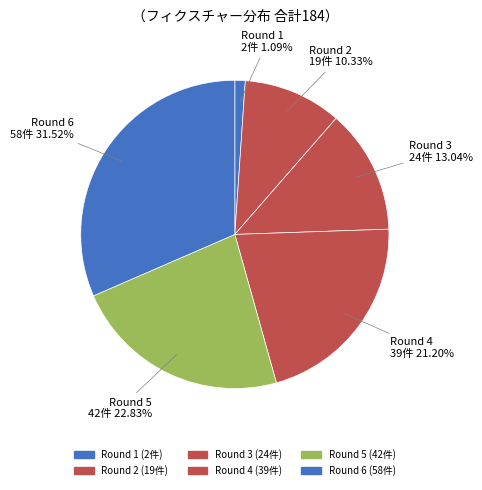

To the nearest percent, what percentage of the pie is Round 2?

10%